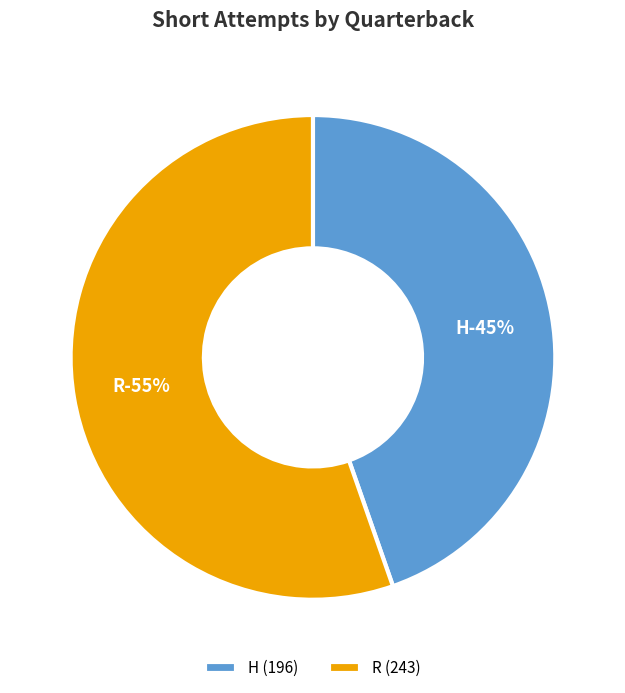

Which category has the biggest portion of the pie?

R